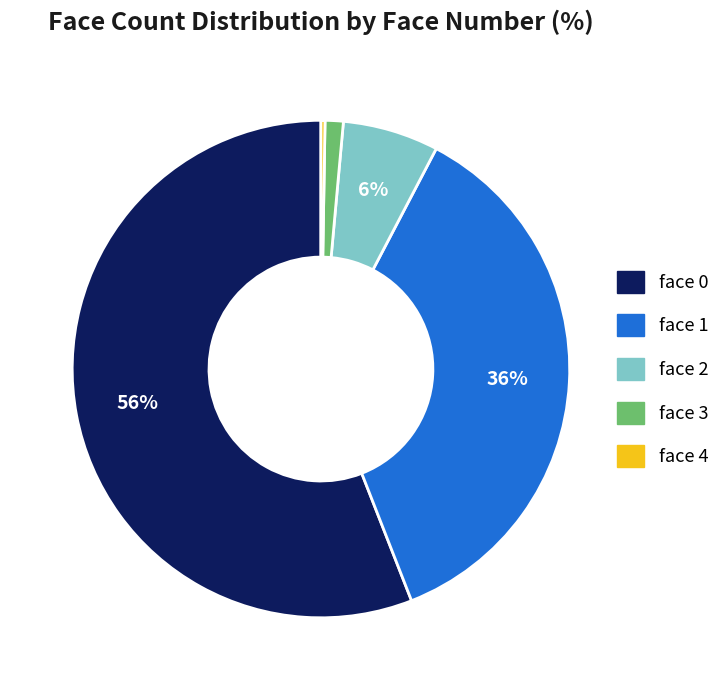

True or false: face 2 accounts for 6% of the total.

True